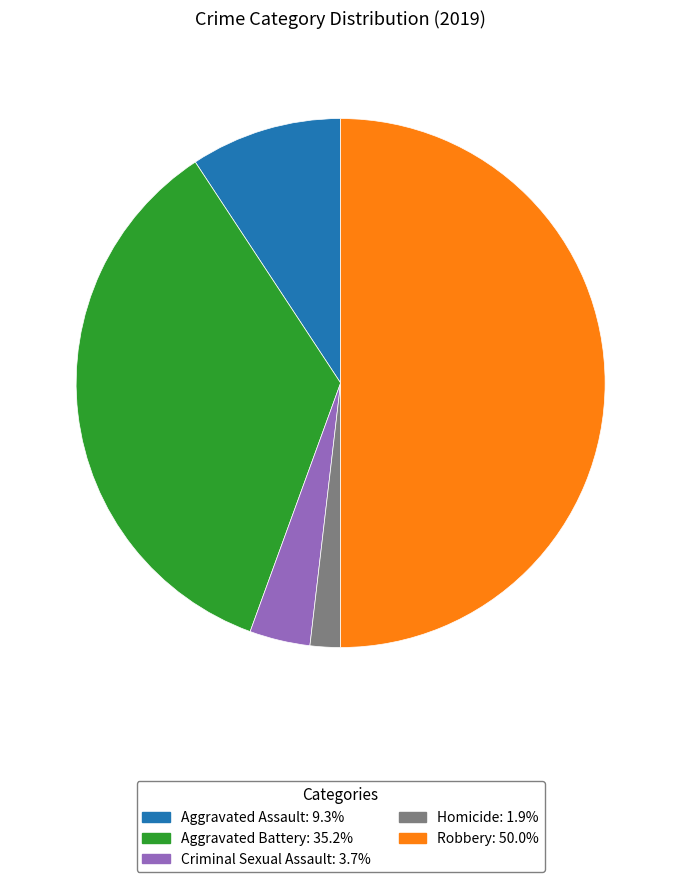

The Aggravated Assault slice represents 9% of the pie. True or false?

True